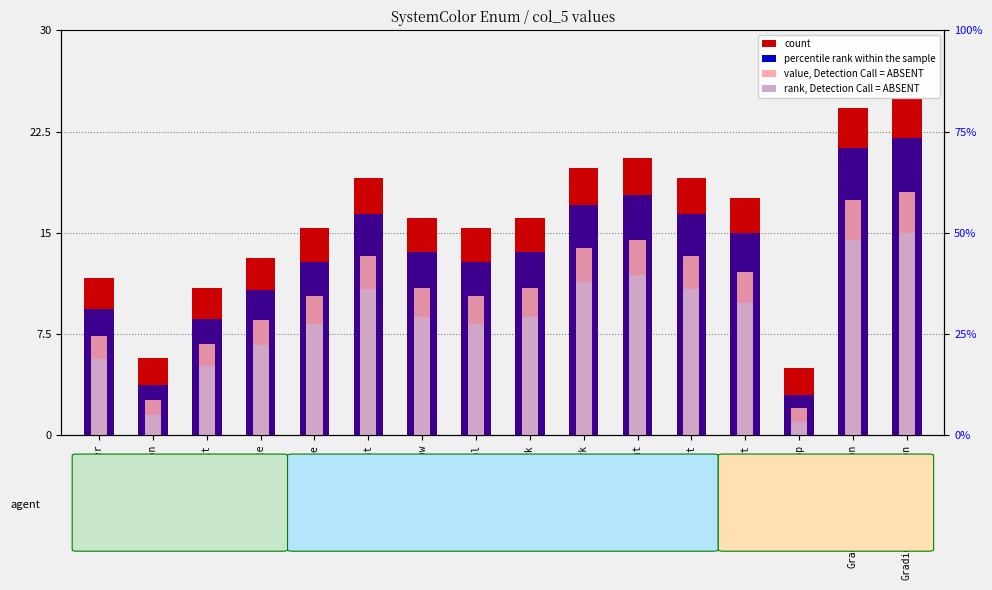

At which label does rank, Detection Call = ABSENT first exceed 8?

ButtonFace